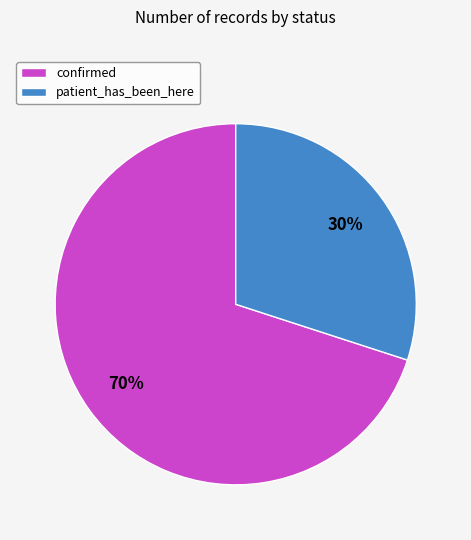

Do confirmed and patient_has_been_here together represent more than half of the pie?

Yes